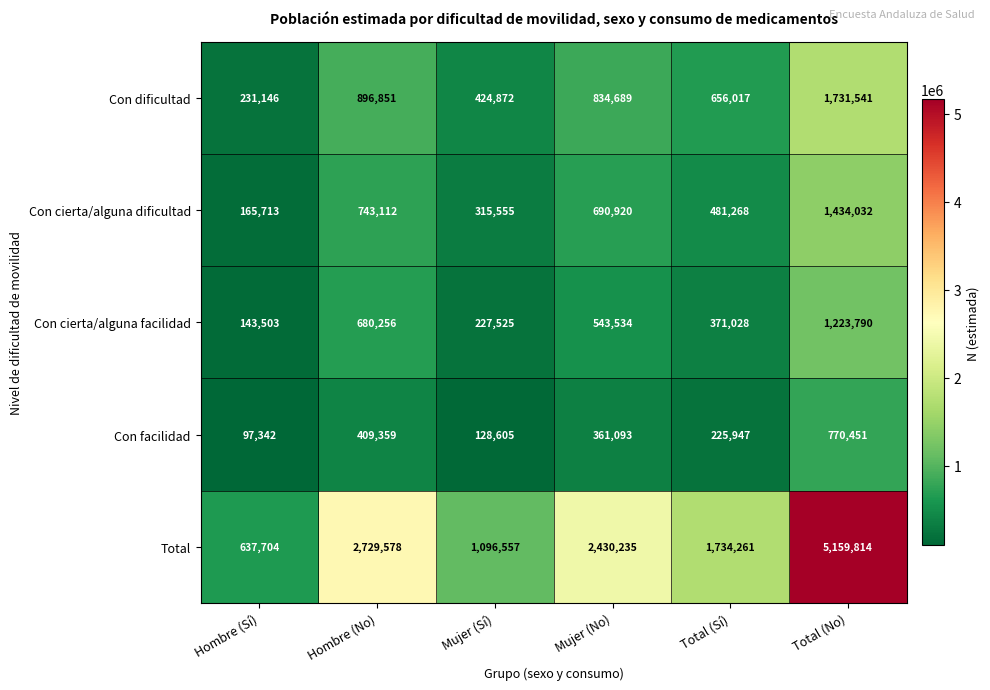

Count the number of data series in this chart.

5